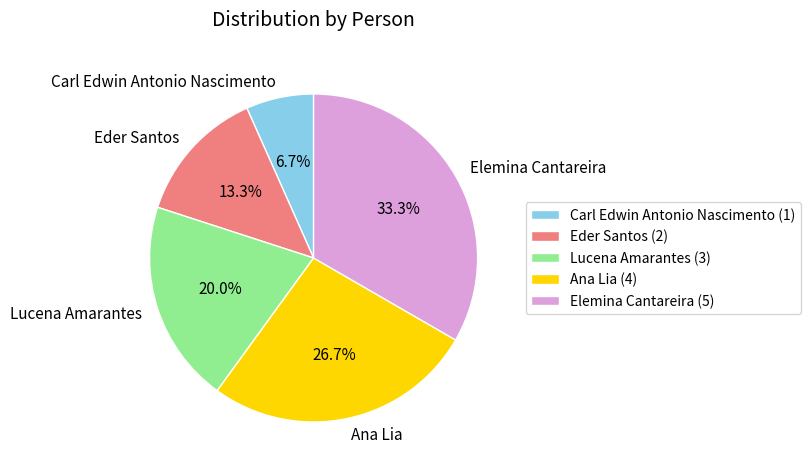

How many segments does this pie chart have?

5